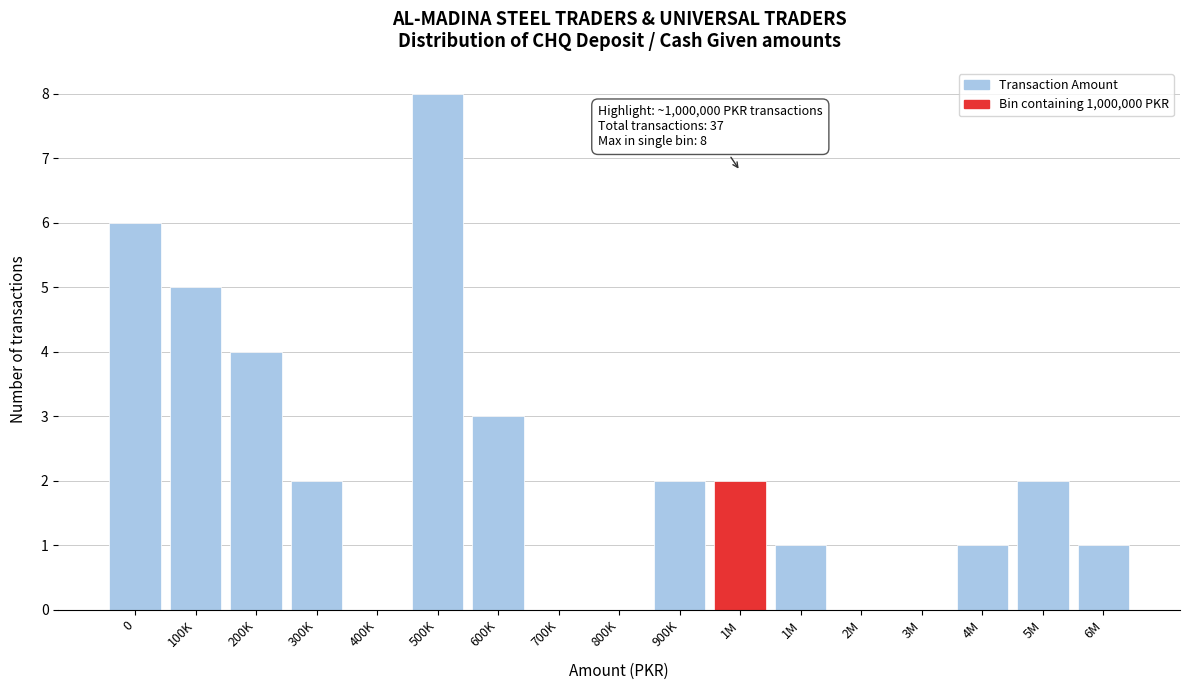

Count the number of data series in this chart.

1